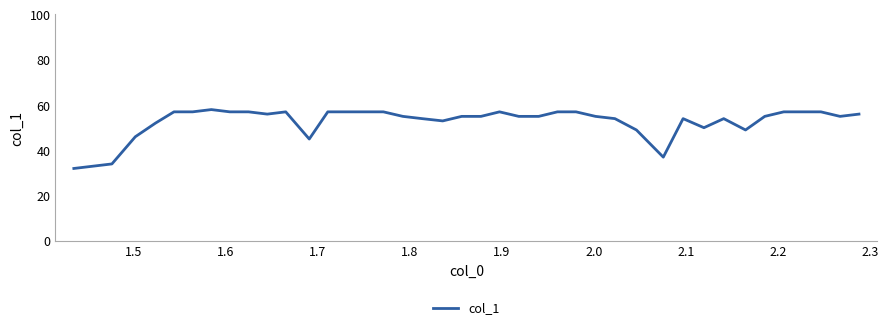

What is the minimum value shown in the chart?

32